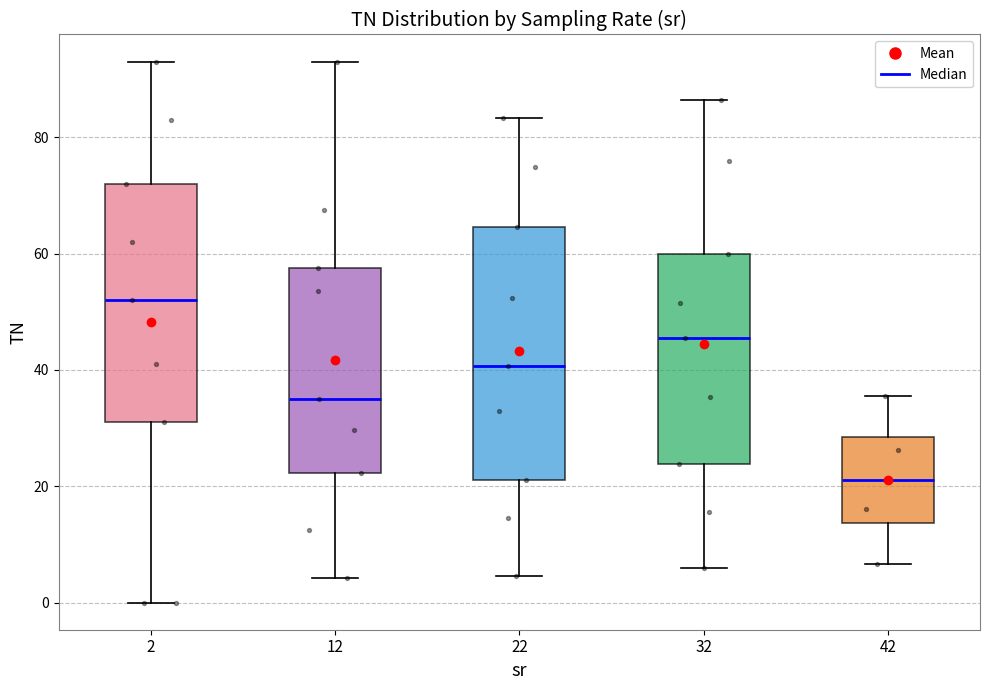

Comparing the boxes themselves (not the whiskers), which one is the tallest?

22